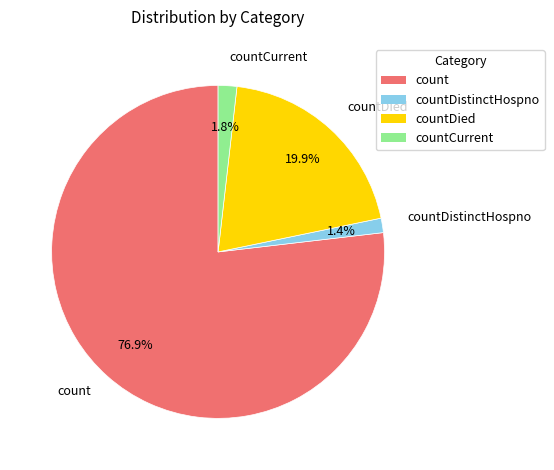

Is there a majority slice in this chart?

Yes